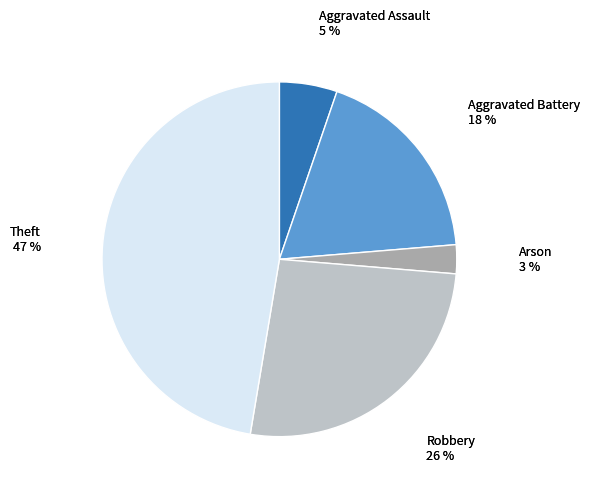

Does Arson account for over 50% of the chart?

No